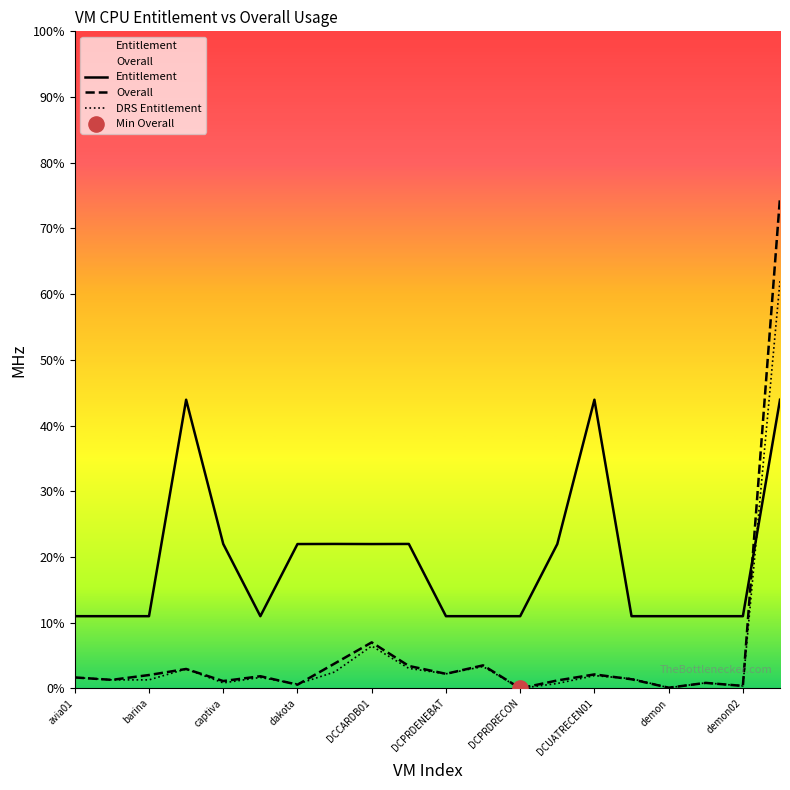

Which series has the largest total across all categories?

Entitlement